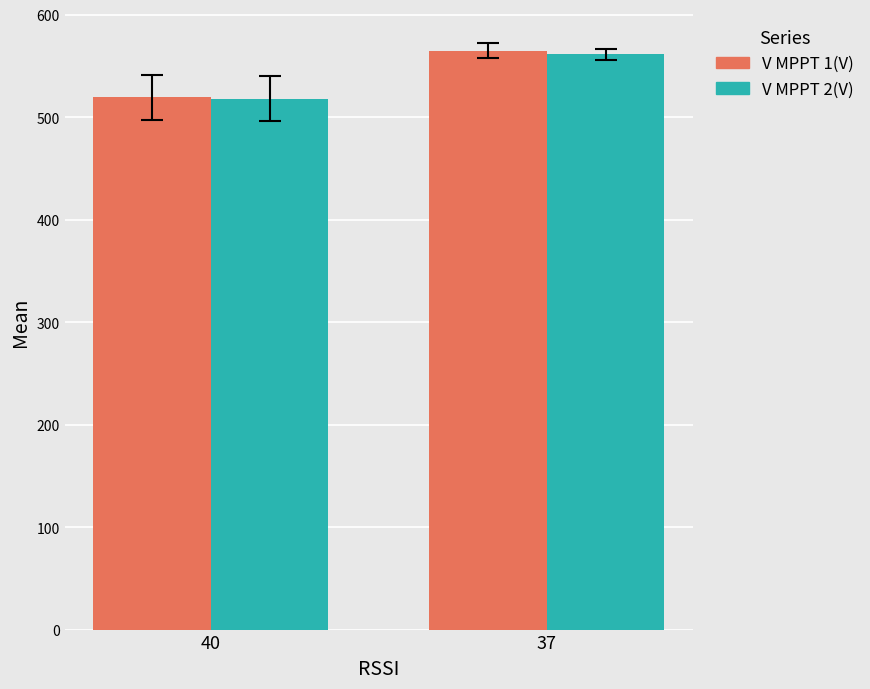

Is it true that V MPPT 1(V) equals 170.6 at 40?

False